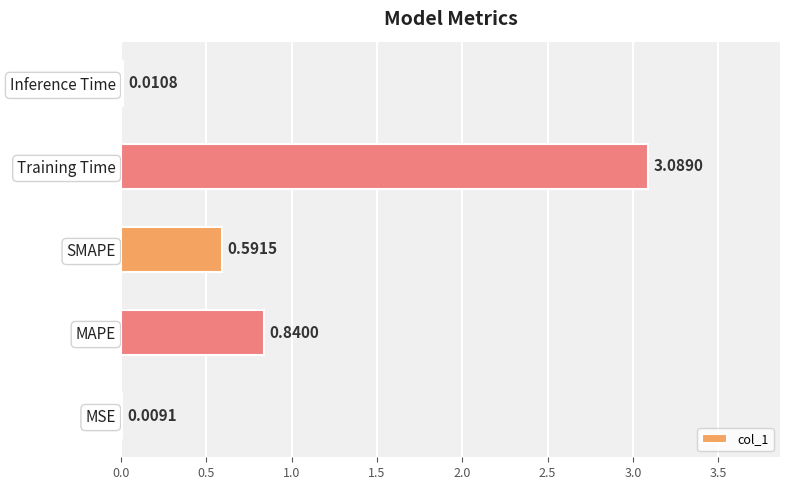

Are the bars horizontal?

Yes